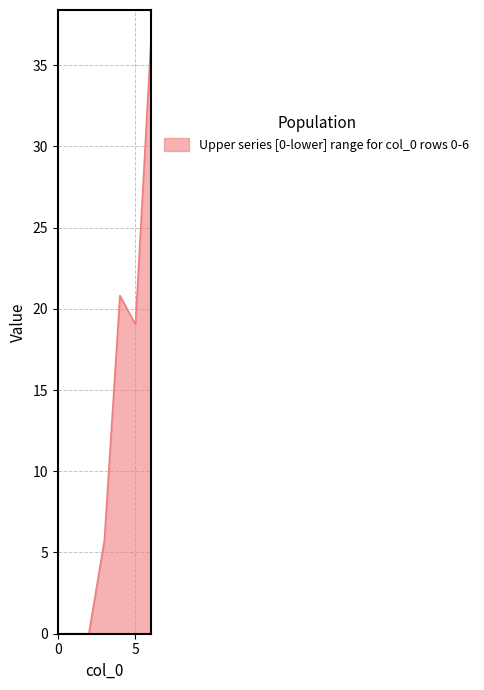

What is the difference between the second highest and minimum values?

20.8